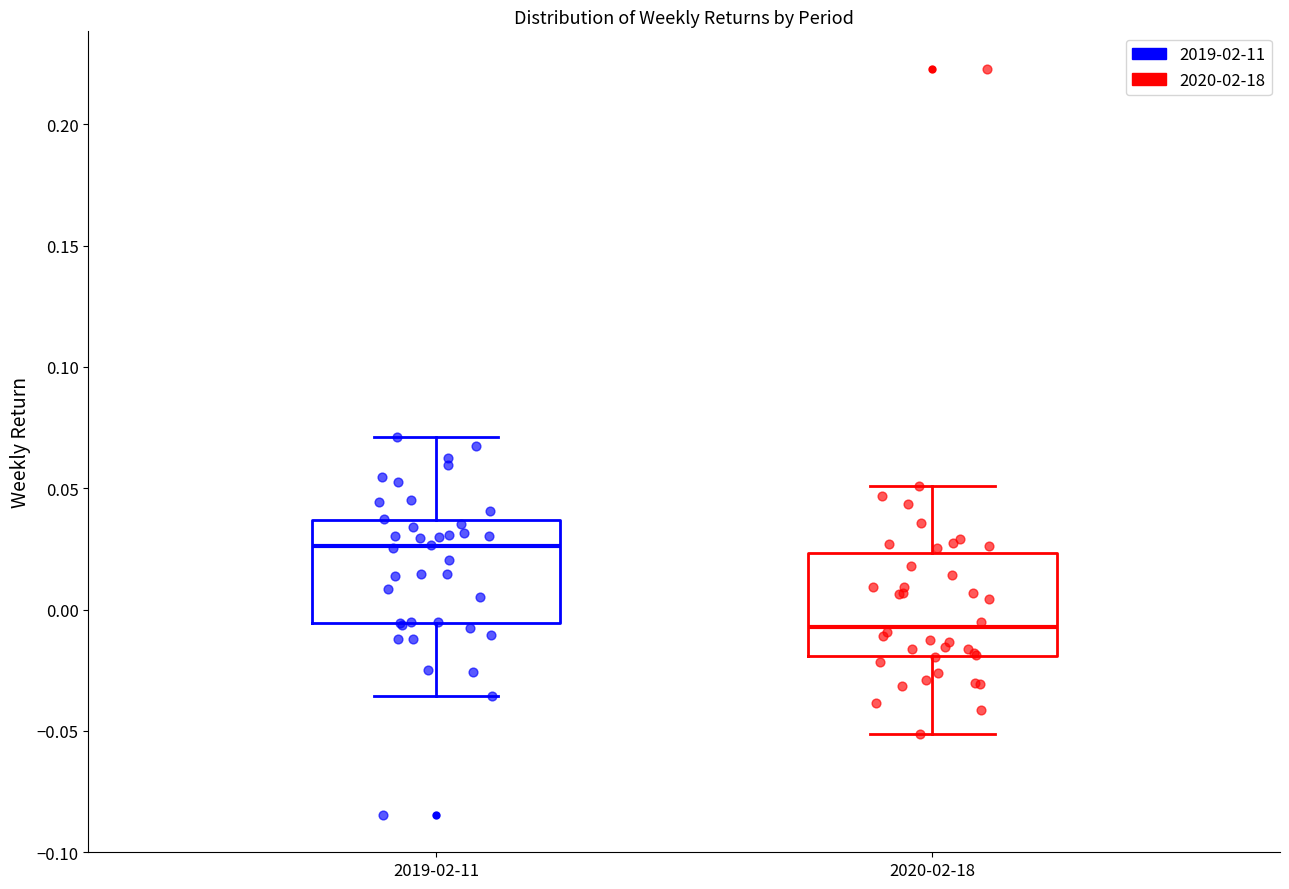

Reading left to right, read every box against the y-axis: the position of its median line, the range the box covers, and the ends of its whiskers. The values are not printed on the chart, so give them approximately, as read against the axis.

2019-02-11: median 0.025, box -0.005 to 0.035, whiskers -0.035 to 0.070
2020-02-18: median -0.005, box -0.020 to 0.025, whiskers -0.050 to 0.050